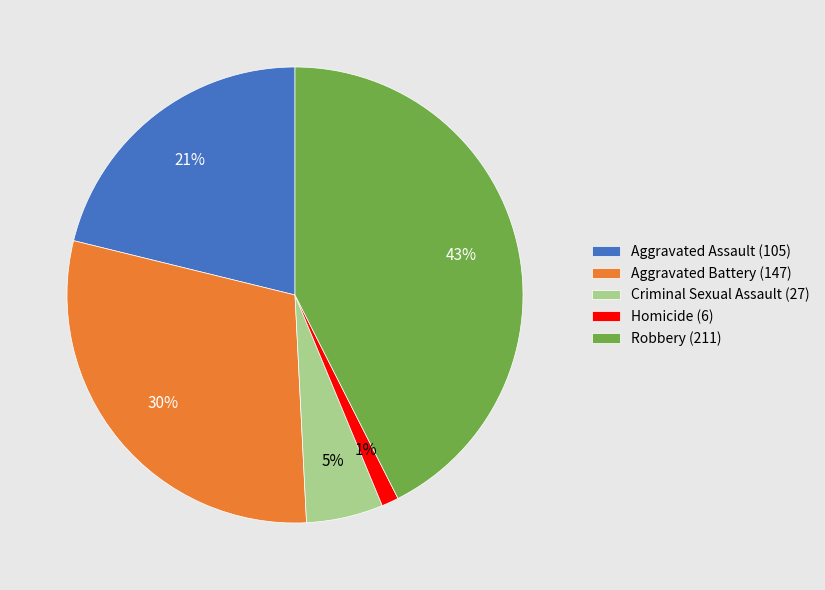

Is the sum of Aggravated Assault and Homicide greater than half?

No